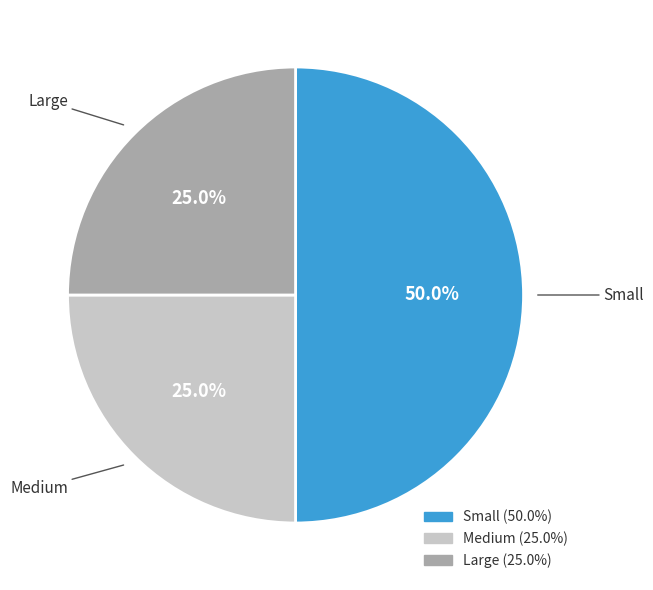

To the nearest percent, what is the combined percentage of Large and Small?

75%